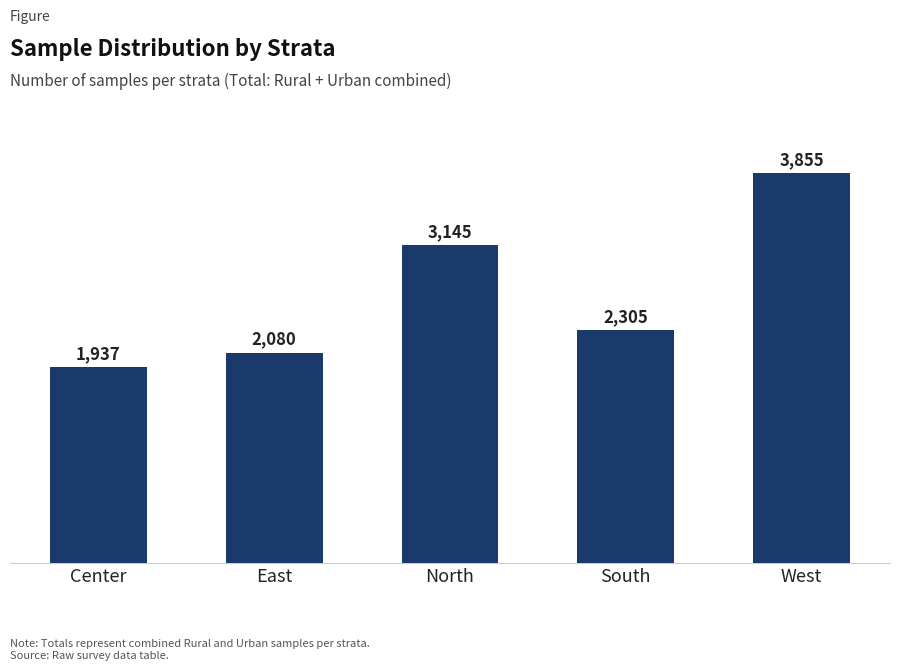

How many bars are there in total?

5